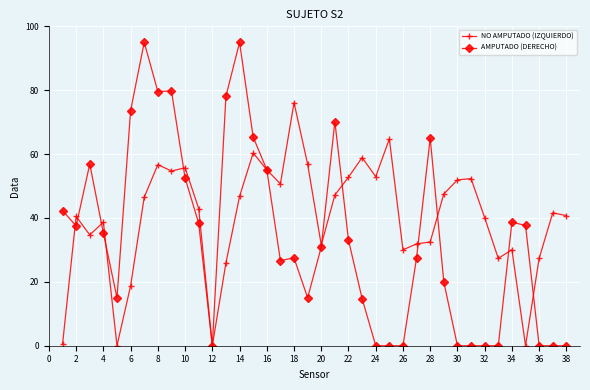

Which series ends up on top after the final intersection of AMPUTADO (DERECHO) and NO AMPUTADO (IZQUIERDO)?

NO AMPUTADO (IZQUIERDO)